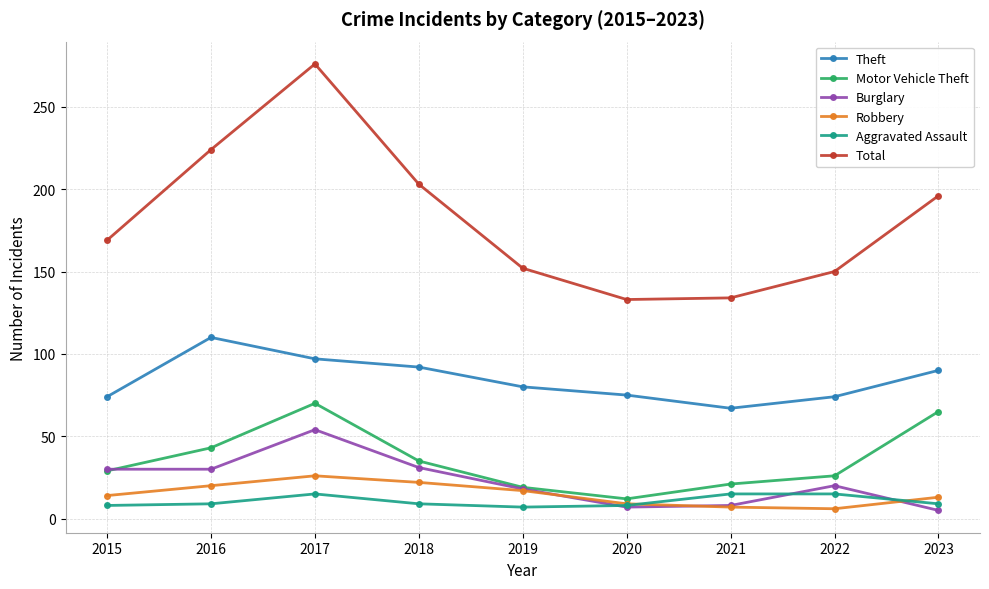

List the series in order of their peak value, highest first.

Total, Theft, Motor Vehicle Theft, Burglary, Robbery, Aggravated Assault